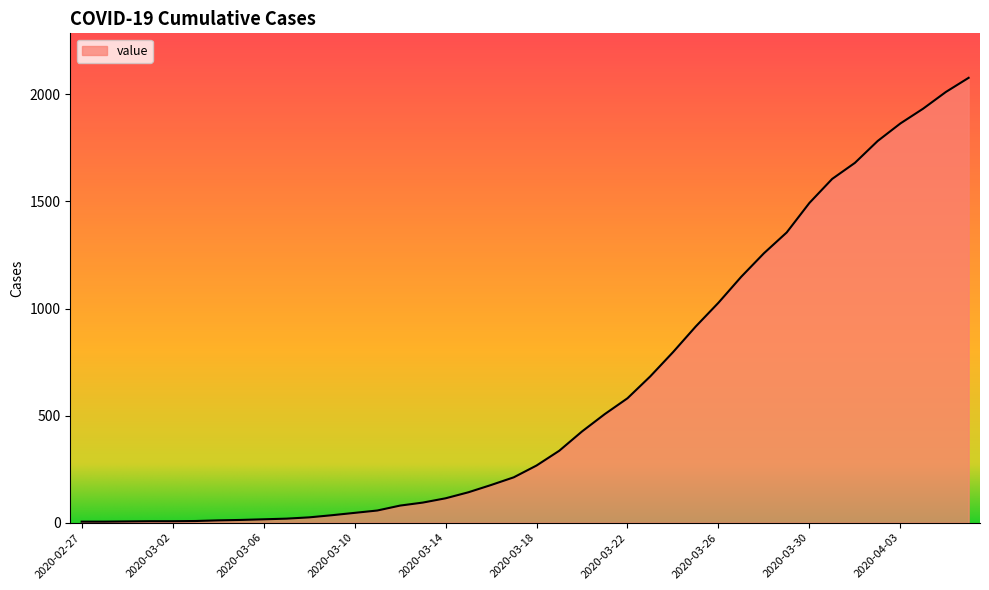

What is the maximum value shown in the chart?

2077